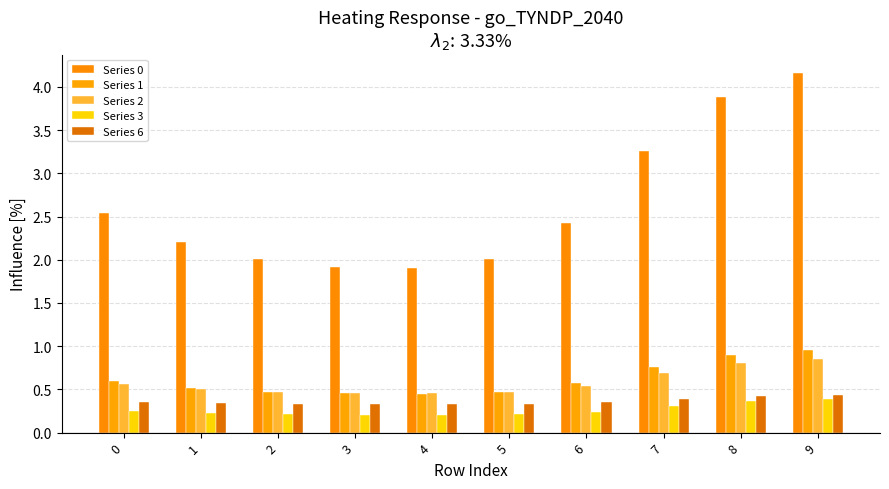

Count the number of data series in this chart.

5